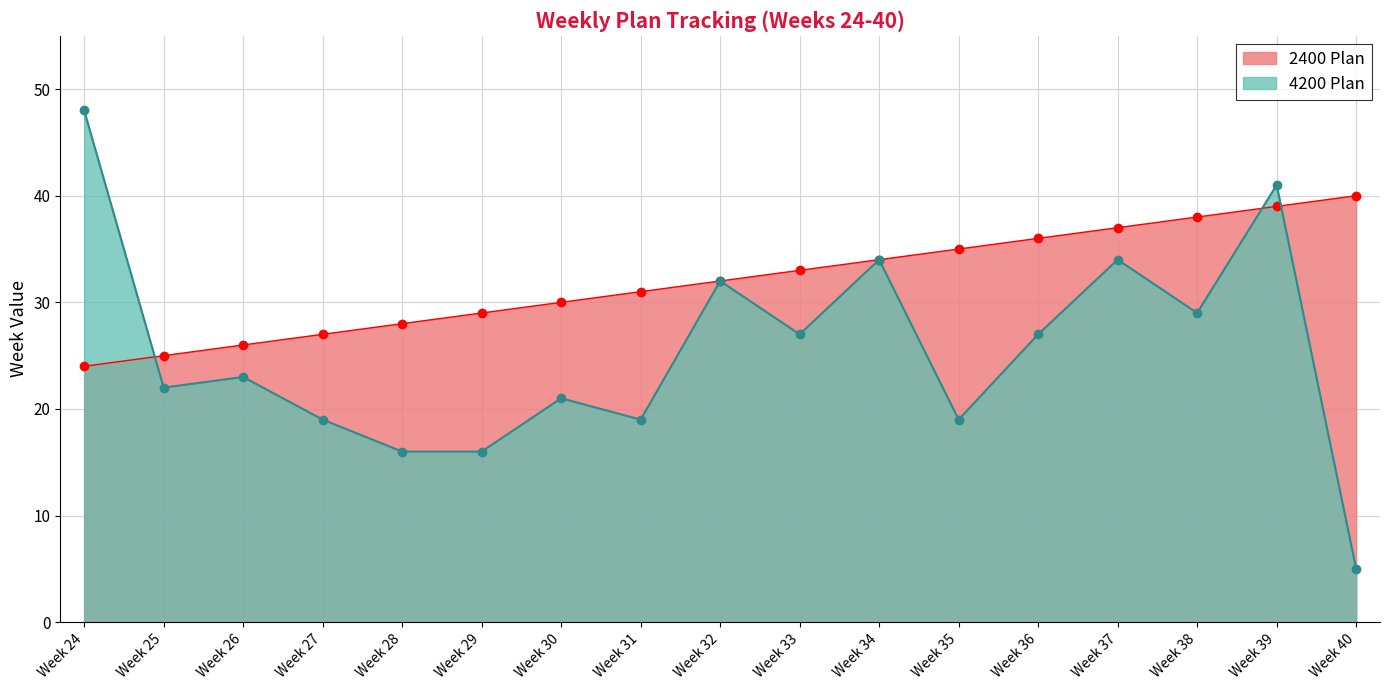

What is the average value of the 4200 Plan series?

25